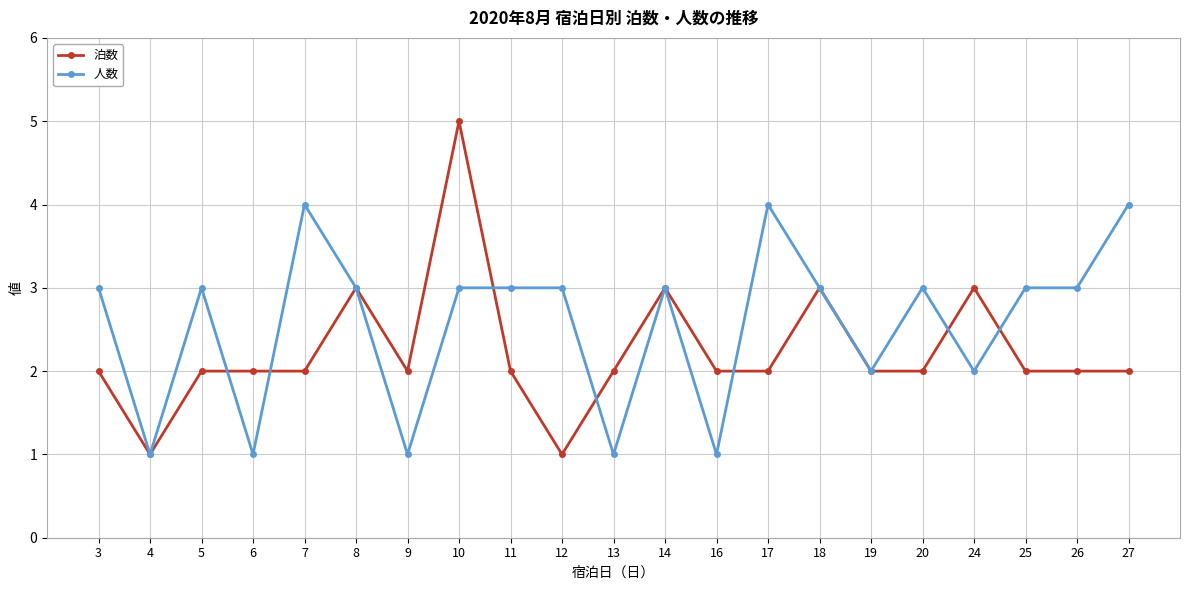

Rank the series by their maximum value, from lowest to highest.

人数, 泊数